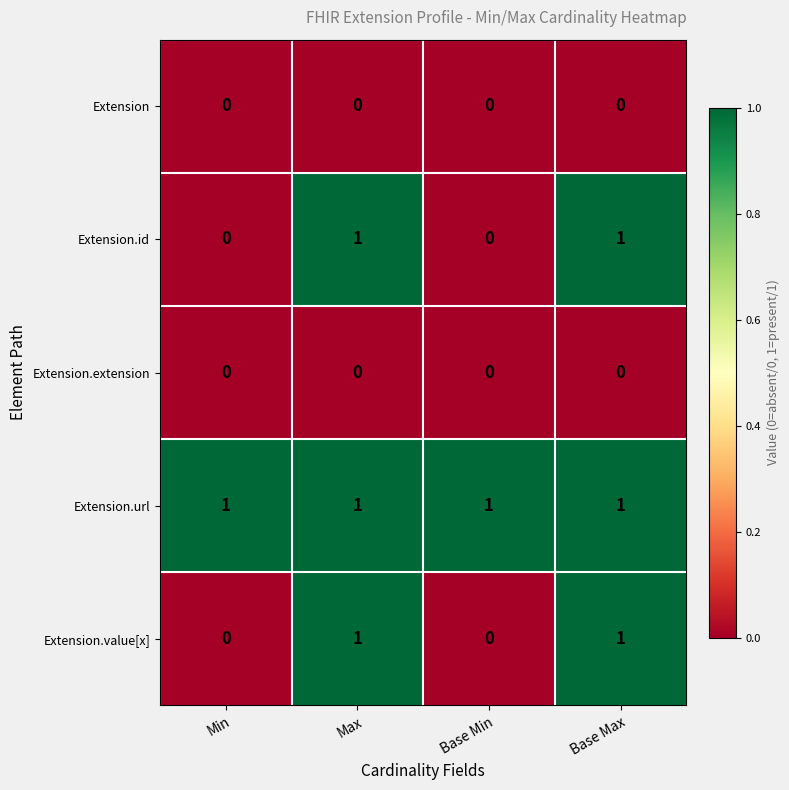

Reading left to right, what are all the values shown in this chart?

Extension: Min=0	Max=0	Base Min=0	Base Max=0
Extension.id: Min=0	Max=1	Base Min=0	Base Max=1
Extension.extension: Min=0	Max=0	Base Min=0	Base Max=0
Extension.url: Min=1	Max=1	Base Min=1	Base Max=1
Extension.value[x]: Min=0	Max=1	Base Min=0	Base Max=1